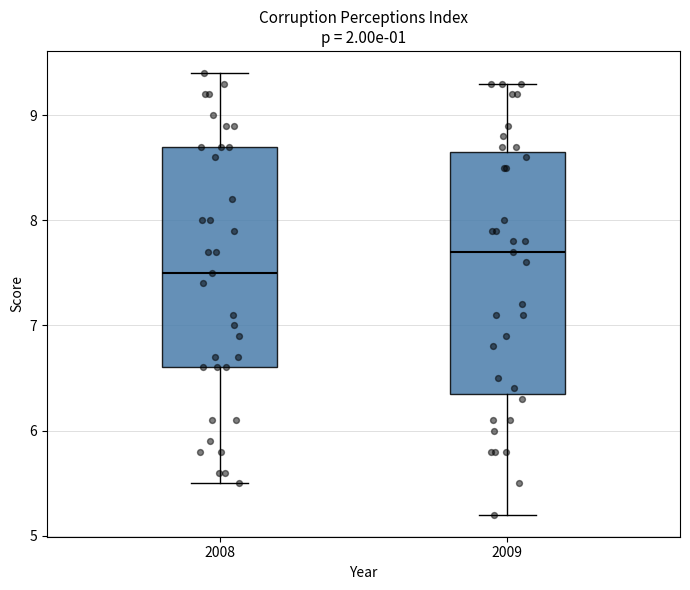

Which box is the tallest, from its lower edge to its upper edge?

2009